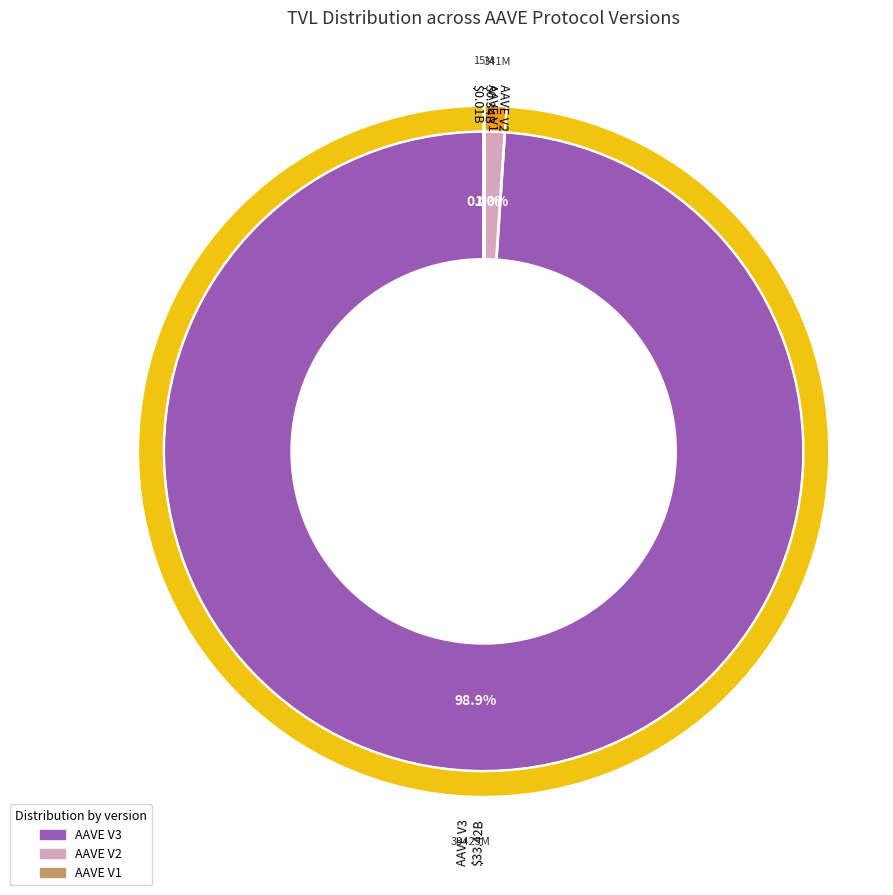

What is the change in value from AAVE V3 to AAVE V1?

-33409892414.1